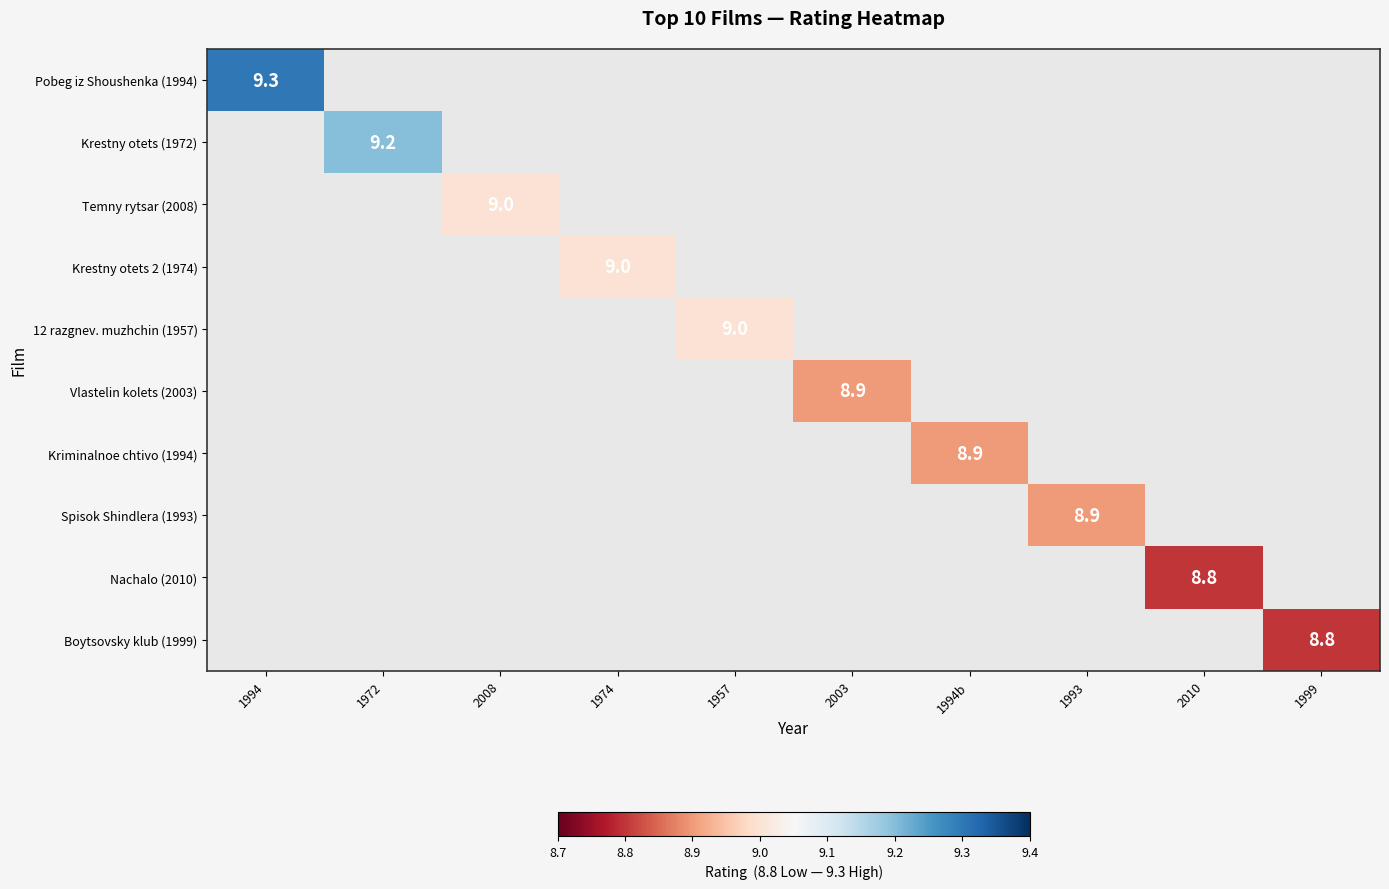

Count the number of categories in the chart.

10